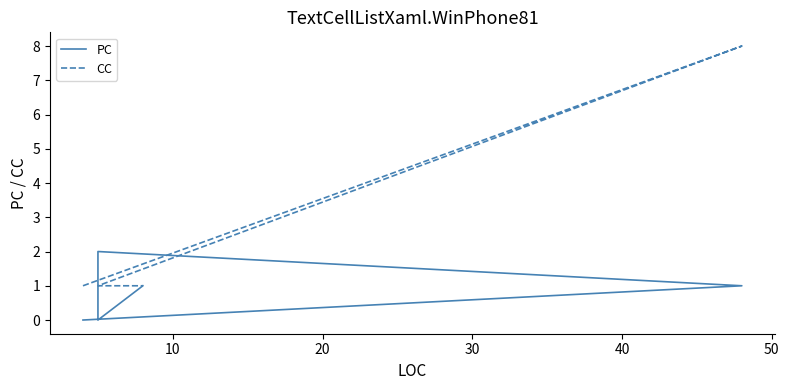

Which series has the largest range (max minus min)?

CC